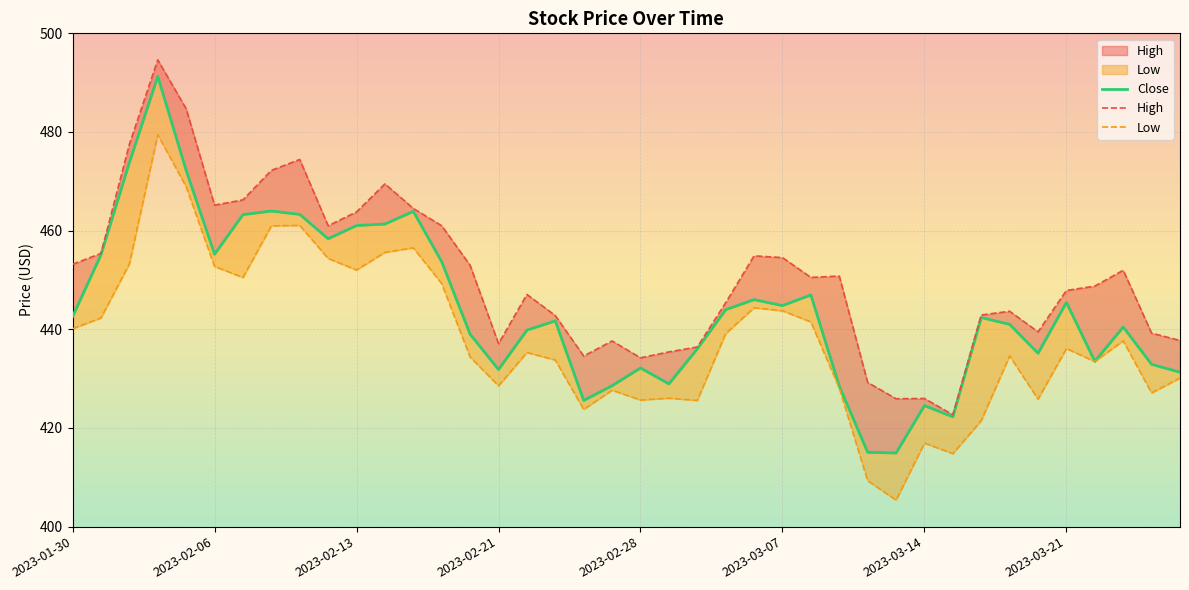

Rank the series at 2023-03-14 from highest to lowest value.

High, Close, Low